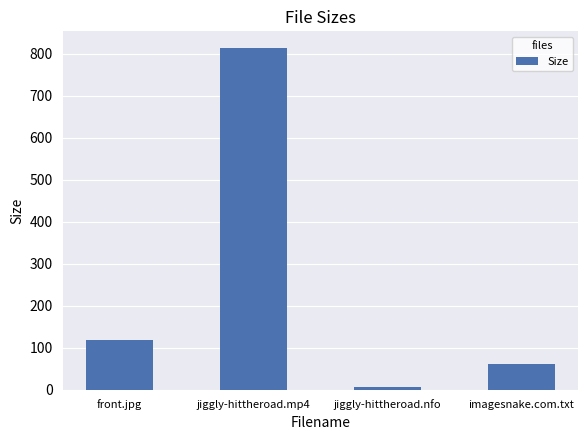

True or false: the data shows 812.6 at jiggly-hittheroad.mp4.

True